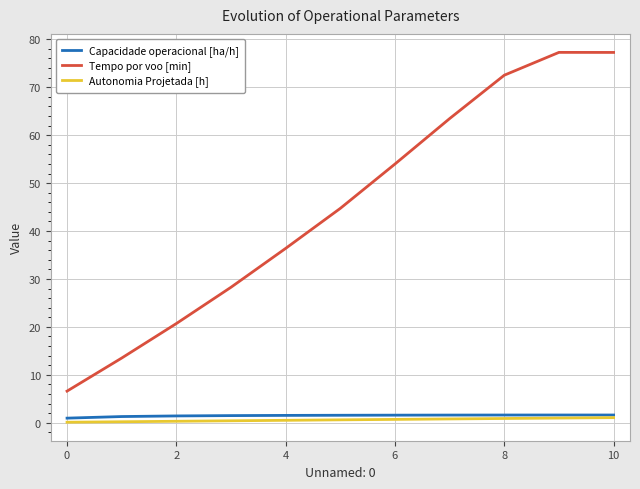

What is the difference between the maximum and minimum values in the Tempo por voo [min] series?

70.7